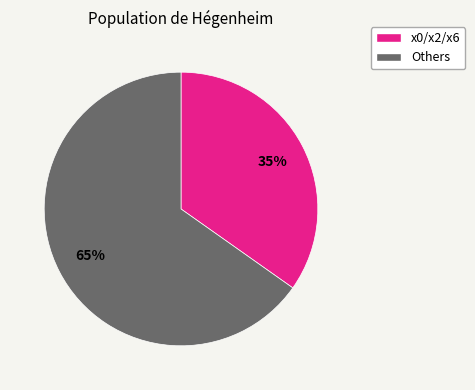

To the nearest percent, what is the average slice percentage?

50%